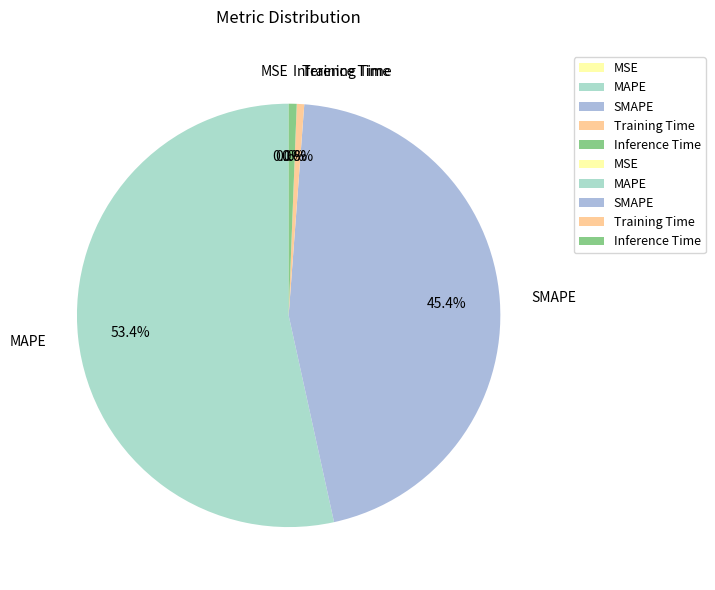

Between SMAPE and Training Time, which is larger?

SMAPE